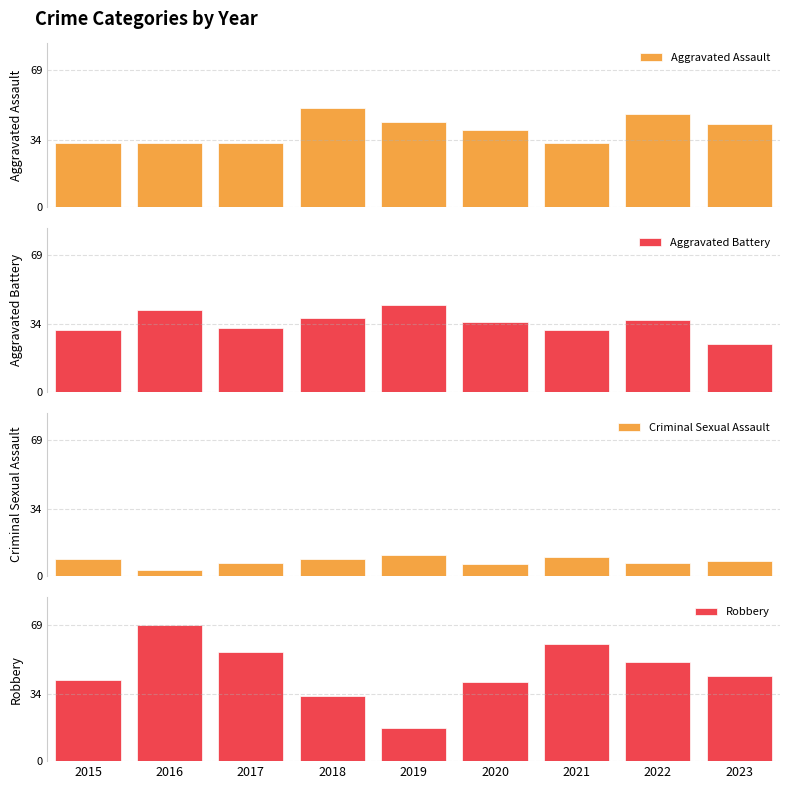

What is the value of the Aggravated Battery bar at the 3rd from the left?

32